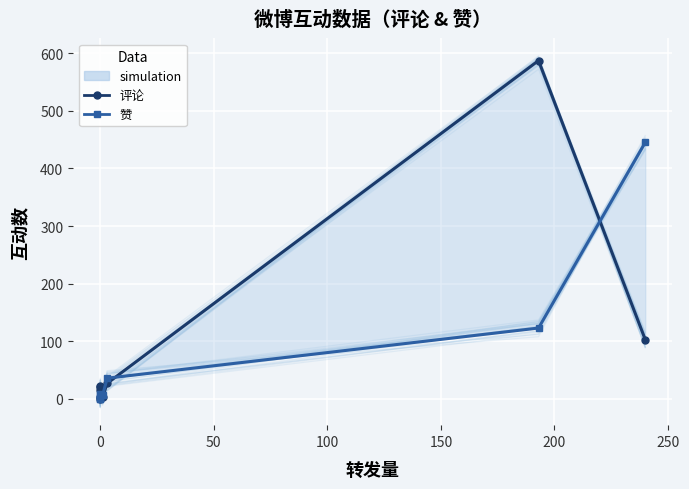

Which series has the largest range (max minus min)?

评论 (experimental)